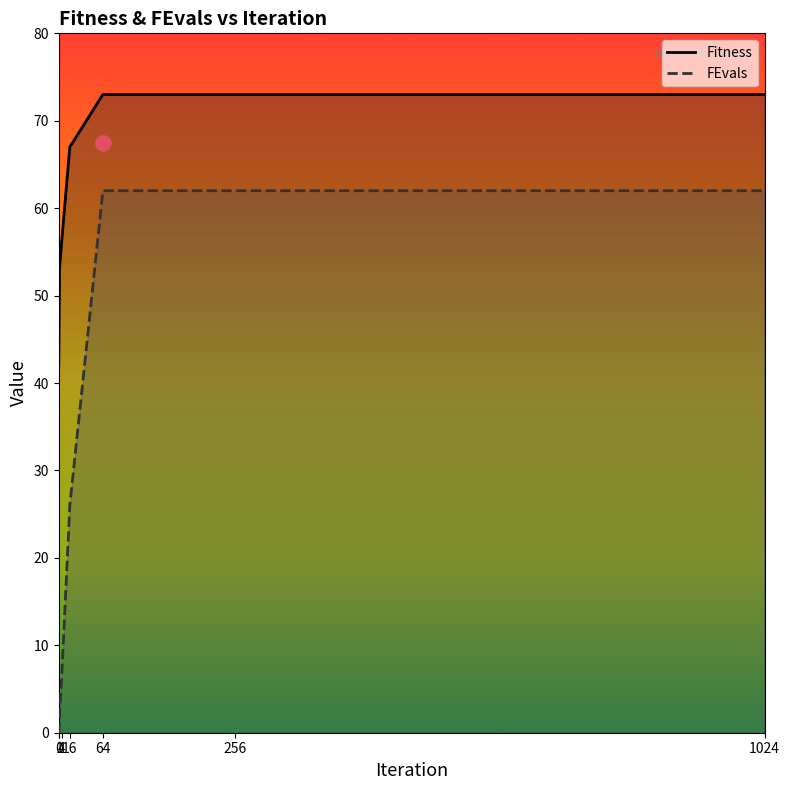

Which series reaches the maximum Y coordinate?

Fitness